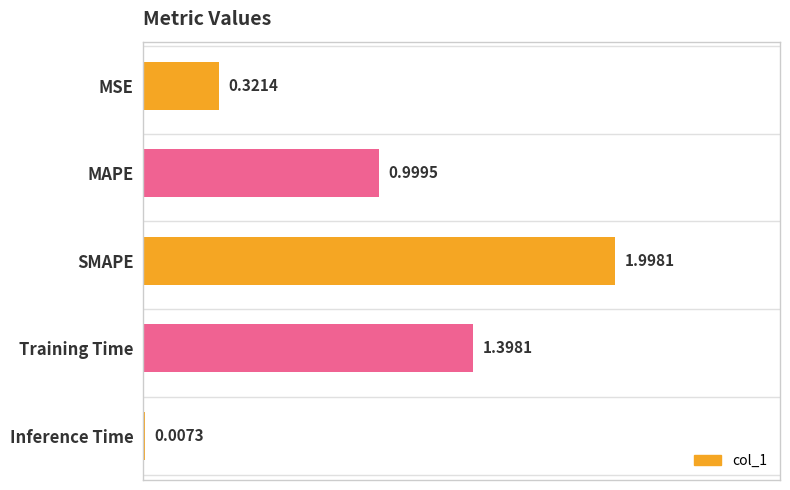

Which category has the highest value across all series?

SMAPE